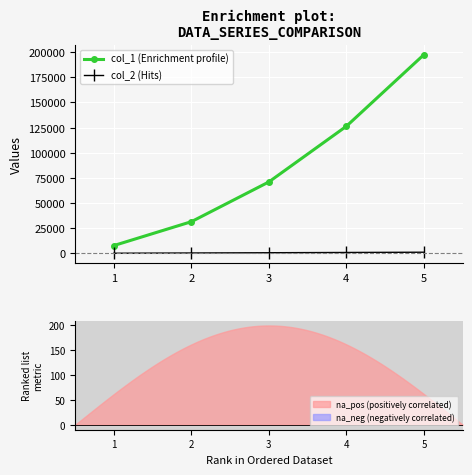

True or false: col_1 (Enrichment profile) has more than 2 points higher than both neighbors.

False